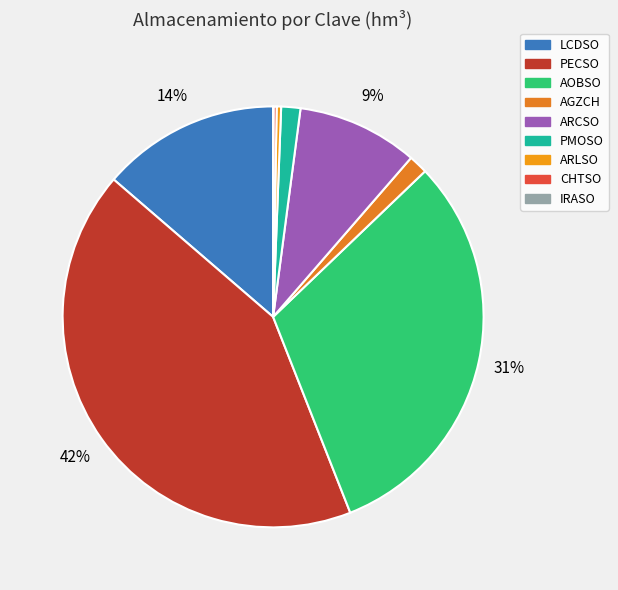

What is the change in value from ARCSO to IRASO?

-500.1